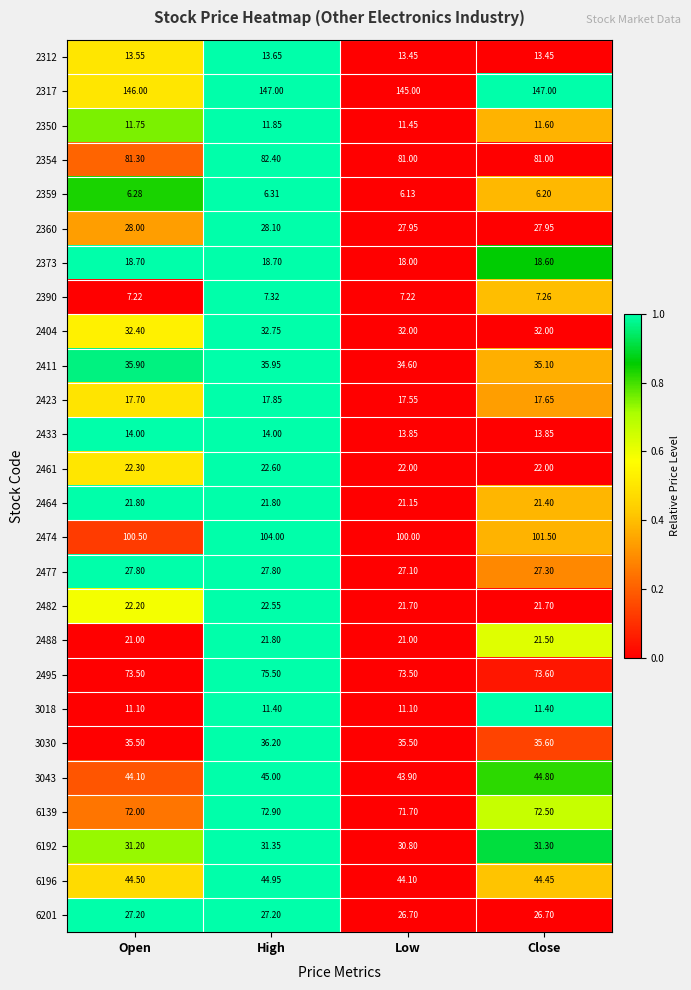

Rank the categories by 2350 value from highest to lowest.

High, Open, Close, Low